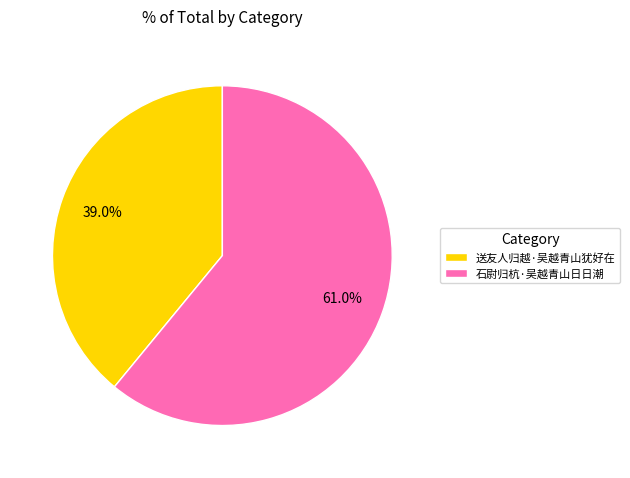

Which category accounts for the majority?

石尉归杭·吴越青山日日潮